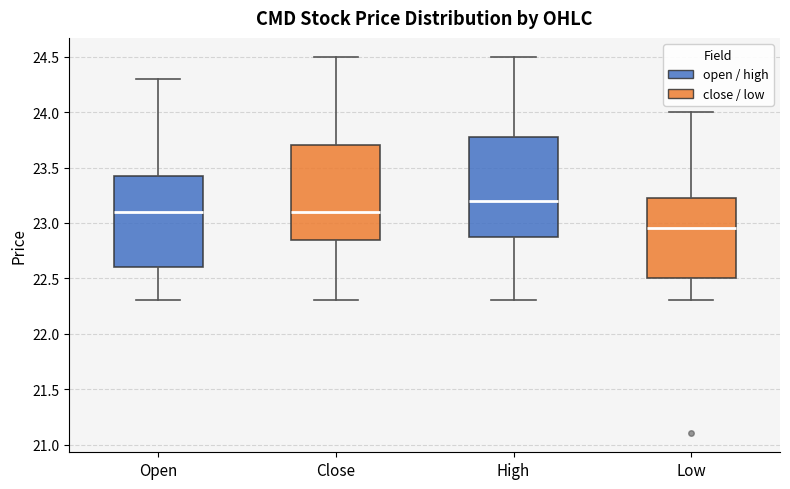

Reading left to right, transcribe this box plot: for each box, give where its median line is, the range the box spans, and where its two whiskers end, as read against the y-axis. The values are not printed on the chart, so give them approximately, as read against the axis.

Open: median 23.10, box 22.60 to 23.45, whiskers 22.30 to 24.30
Close: median 23.10, box 22.85 to 23.70, whiskers 22.30 to 24.50
High: median 23.20, box 22.90 to 23.80, whiskers 22.30 to 24.50
Low: median 22.95, box 22.50 to 23.25, whiskers 22.30 to 24.00